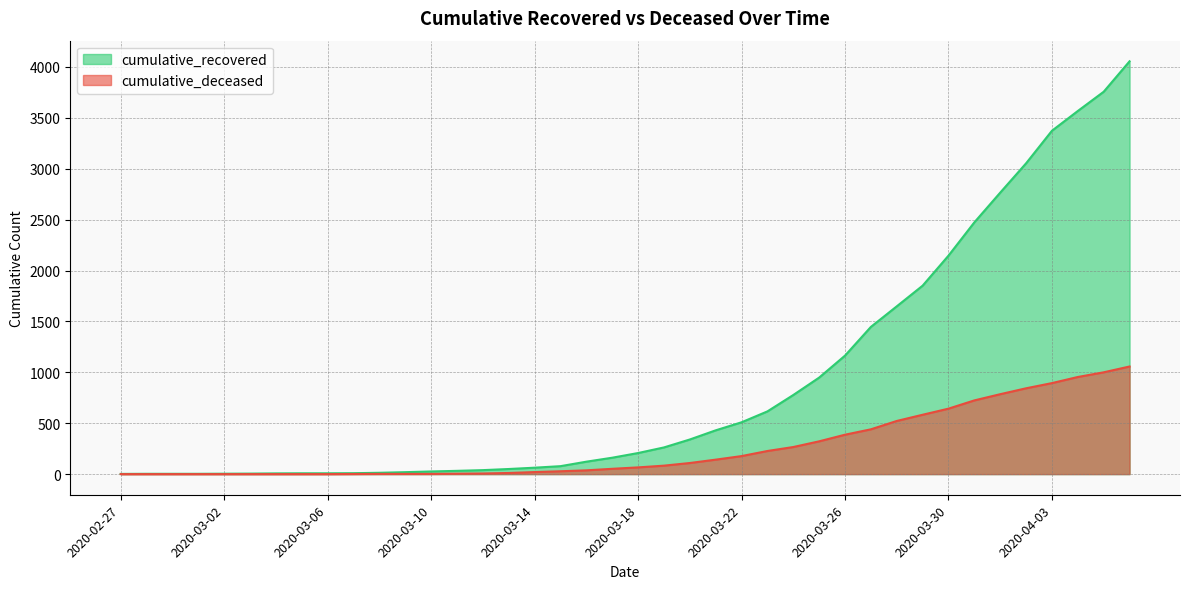

How many lines are shown in the chart?

2